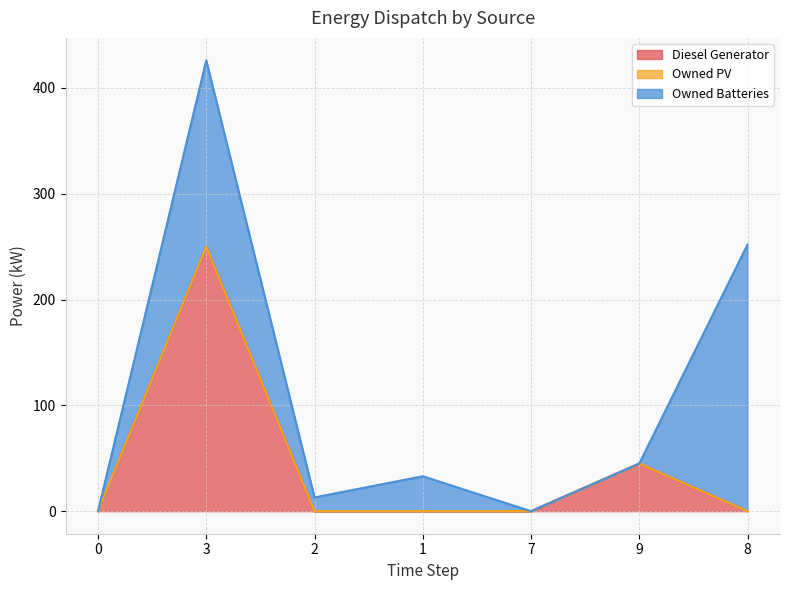

Does the chart display data point markers on the line(s)?

No